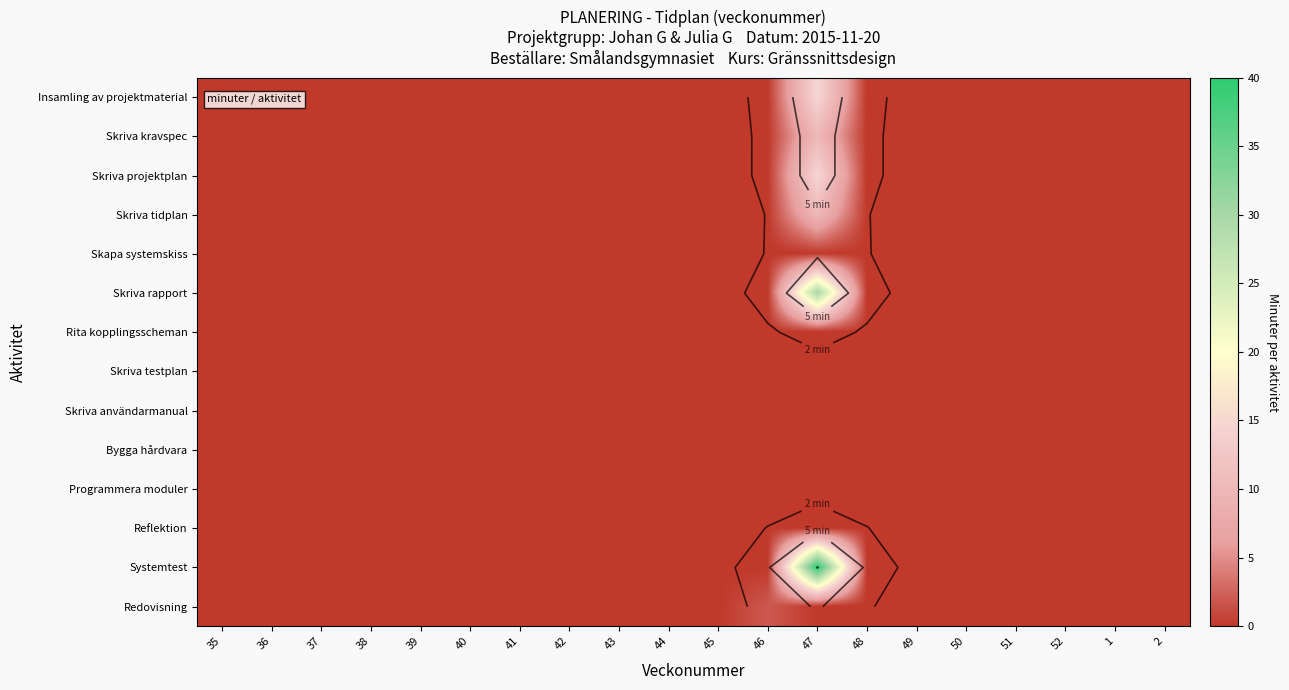

Is the value of Skriva projektplan at 50 greater than the value of Redovisning at 37?

No